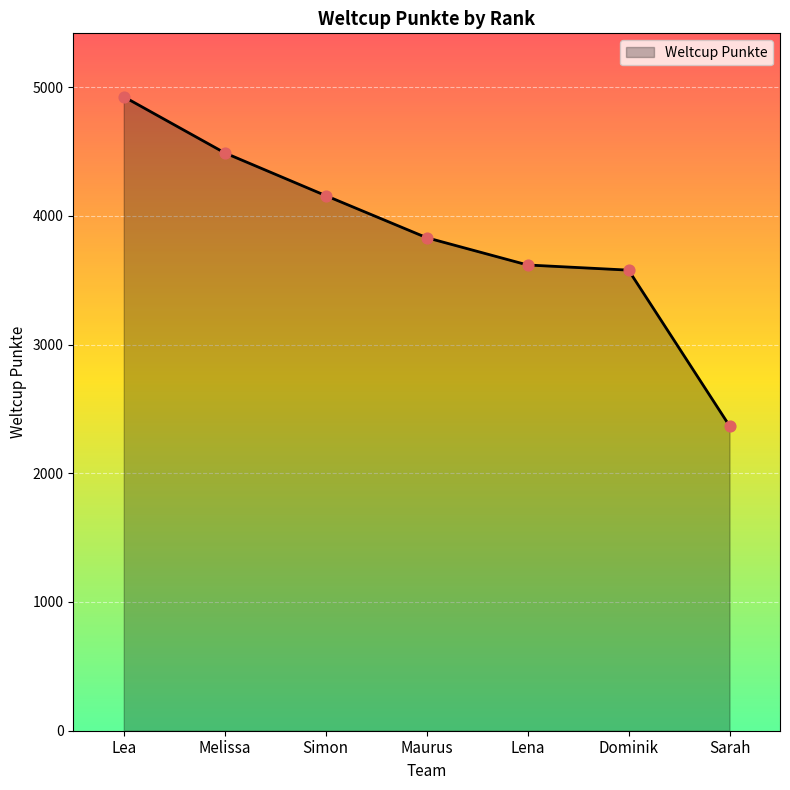

What is the ratio of the value at Lea to the value at Sarah?

2.1